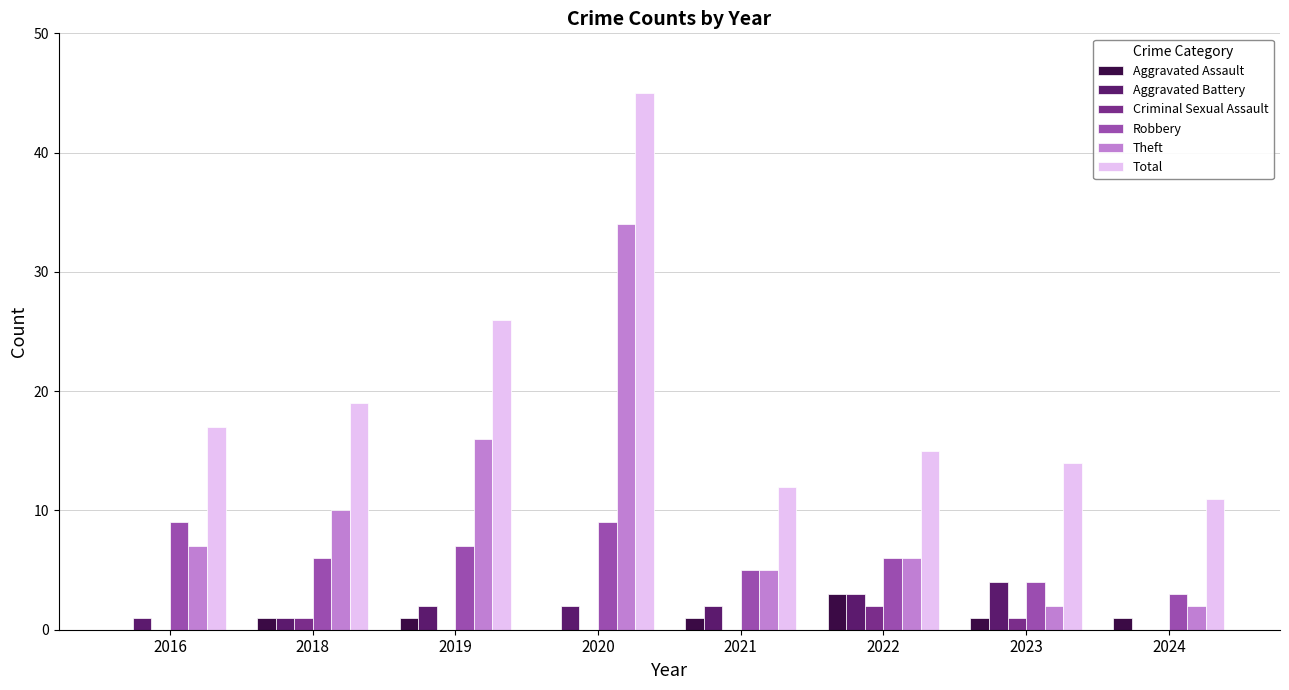

Are the bars horizontal?

No